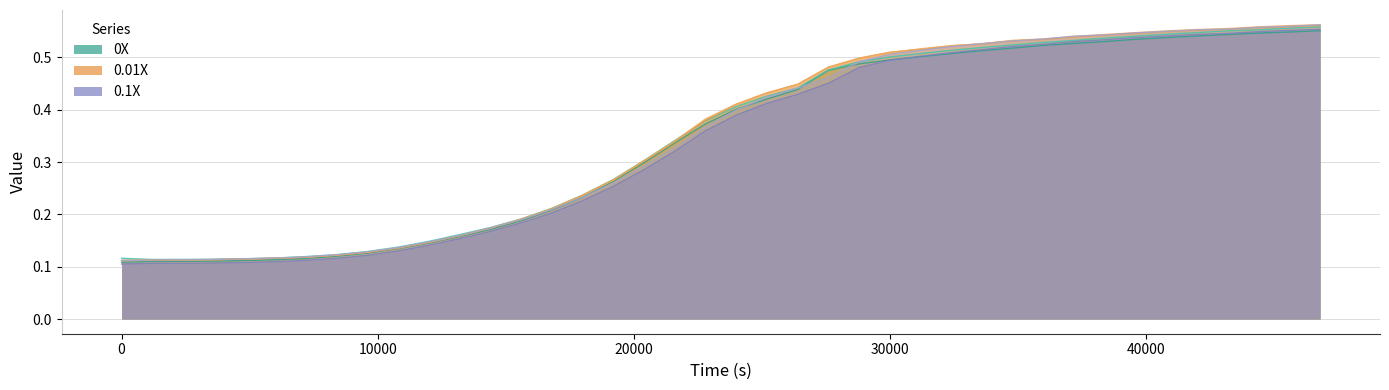

Reading right to left, transcribe all the data shown in this chart.

0X-1: 0.6	0.5	0.5	0.5	0.5	0.5	0.5	0.5	0.5	0.5	0.5	0.5	0.5	0.5	0.5	0.5	0.5	0.4	0.4	0.4	0.4	0.3	0.3	0.3	0.2	0.2	0.2	0.2	0.2	0.1	0.1	0.1	0.1	0.1	0.1	0.1	0.1	0.1	0.1	0.1
0X-2: 0.6	0.6	0.6	0.6	0.5	0.5	0.5	0.5	0.5	0.5	0.5	0.5	0.5	0.5	0.5	0.5	0.5	0.4	0.4	0.4	0.4	0.3	0.3	0.3	0.2	0.2	0.2	0.2	0.2	0.1	0.1	0.1	0.1	0.1	0.1	0.1	0.1	0.1	0.1	0.1
0.01X-2: 0.6	0.6	0.6	0.6	0.6	0.5	0.5	0.5	0.5	0.5	0.5	0.5	0.5	0.5	0.5	0.5	0.5	0.4	0.4	0.4	0.4	0.3	0.3	0.3	0.2	0.2	0.2	0.2	0.2	0.1	0.1	0.1	0.1	0.1	0.1	0.1	0.1	0.1	0.1	0.1
0.01X-3: 0.6	0.6	0.6	0.6	0.6	0.6	0.5	0.5	0.5	0.5	0.5	0.5	0.5	0.5	0.5	0.5	0.5	0.4	0.4	0.4	0.4	0.3	0.3	0.3	0.2	0.2	0.2	0.2	0.2	0.1	0.1	0.1	0.1	0.1	0.1	0.1	0.1	0.1	0.1	0.1
0.1X-1: 0.6	0.6	0.5	0.5	0.5	0.5	0.5	0.5	0.5	0.5	0.5	0.5	0.5	0.5	0.5	0.5	0.5	0.4	0.4	0.4	0.4	0.3	0.3	0.3	0.2	0.2	0.2	0.2	0.2	0.1	0.1	0.1	0.1	0.1	0.1	0.1	0.1	0.1	0.1	0.1
0.1X-2: 0.6	0.6	0.6	0.6	0.6	0.5	0.5	0.5	0.5	0.5	0.5	0.5	0.5	0.5	0.5	0.5	0.5	0.4	0.4	0.4	0.4	0.3	0.3	0.3	0.2	0.2	0.2	0.2	0.2	0.1	0.1	0.1	0.1	0.1	0.1	0.1	0.1	0.1	0.1	0.1